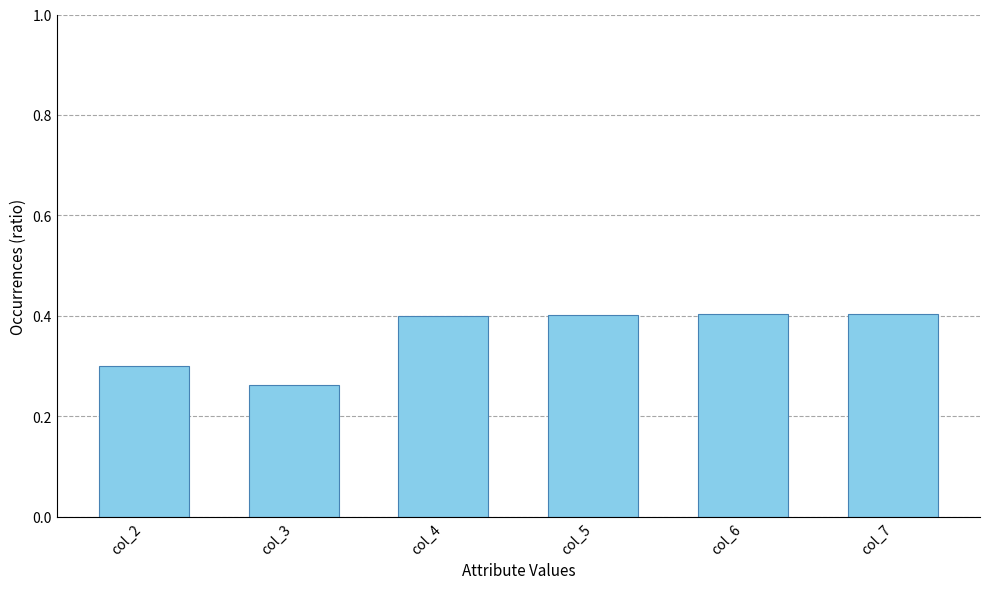

Are the bars horizontal?

No